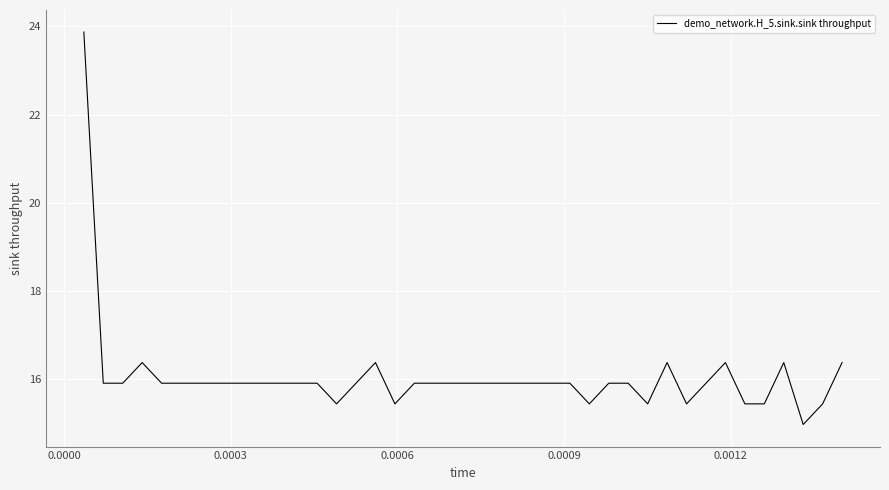

What is the greatest value displayed?

23.9